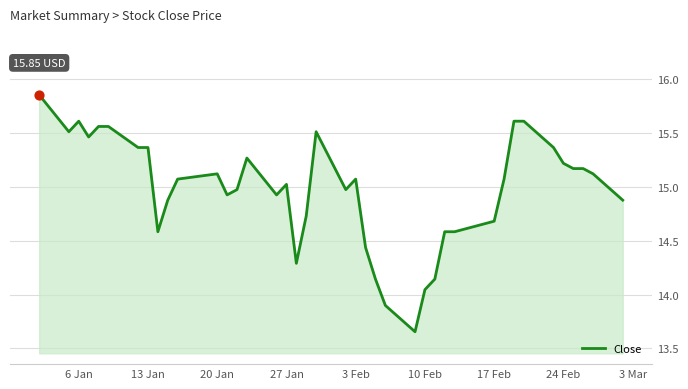

Does the chart have visible grid lines?

Yes